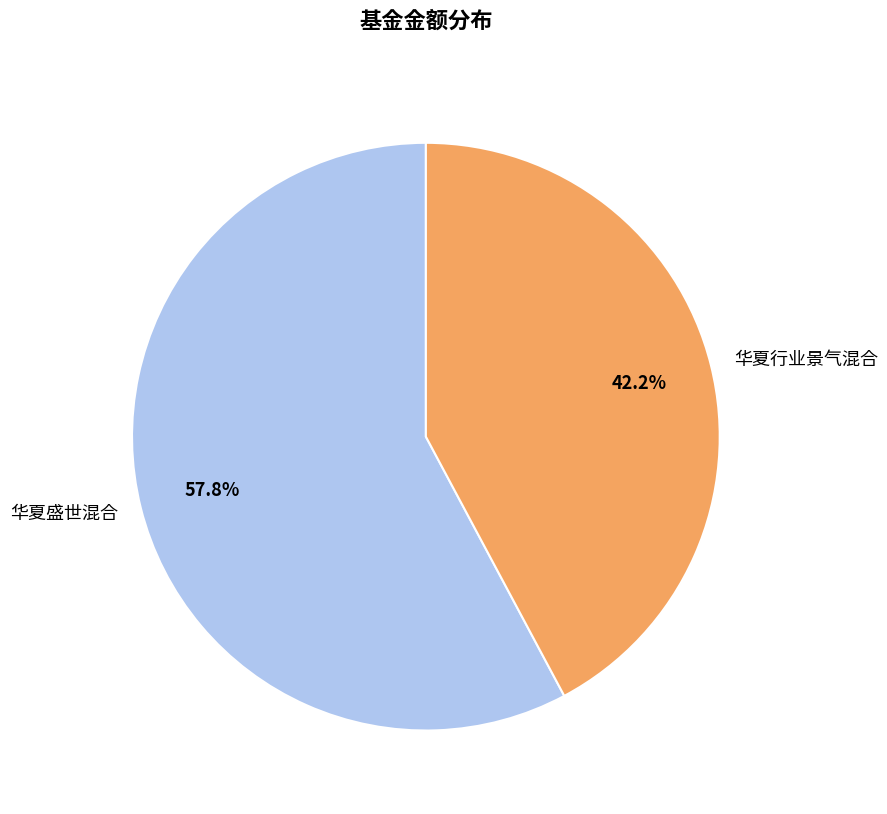

Is the sum of 华夏盛世混合 and 华夏行业景气混合 greater than half?

Yes